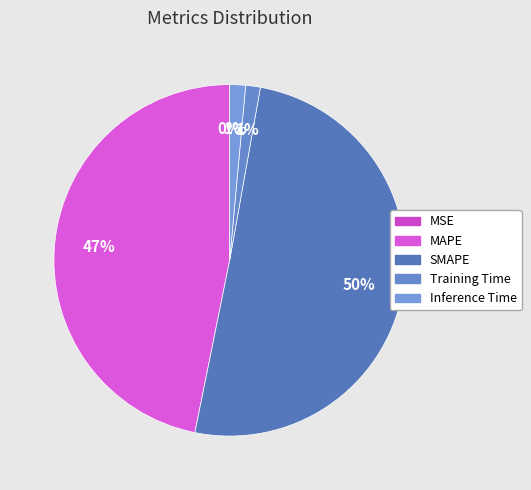

Is SMAPE the majority of the pie?

Yes